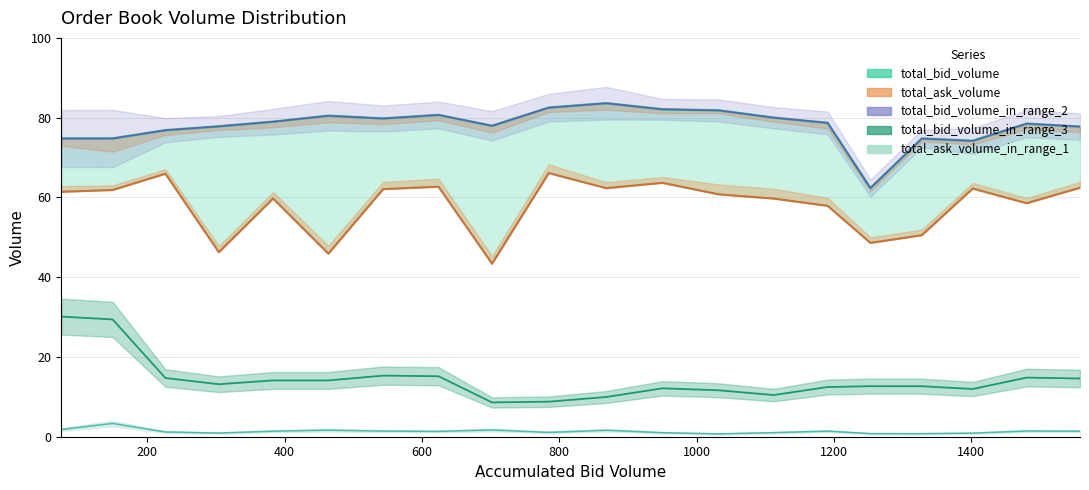

Is it true that total_ask_volume equals 46.3 at 304.22?

True